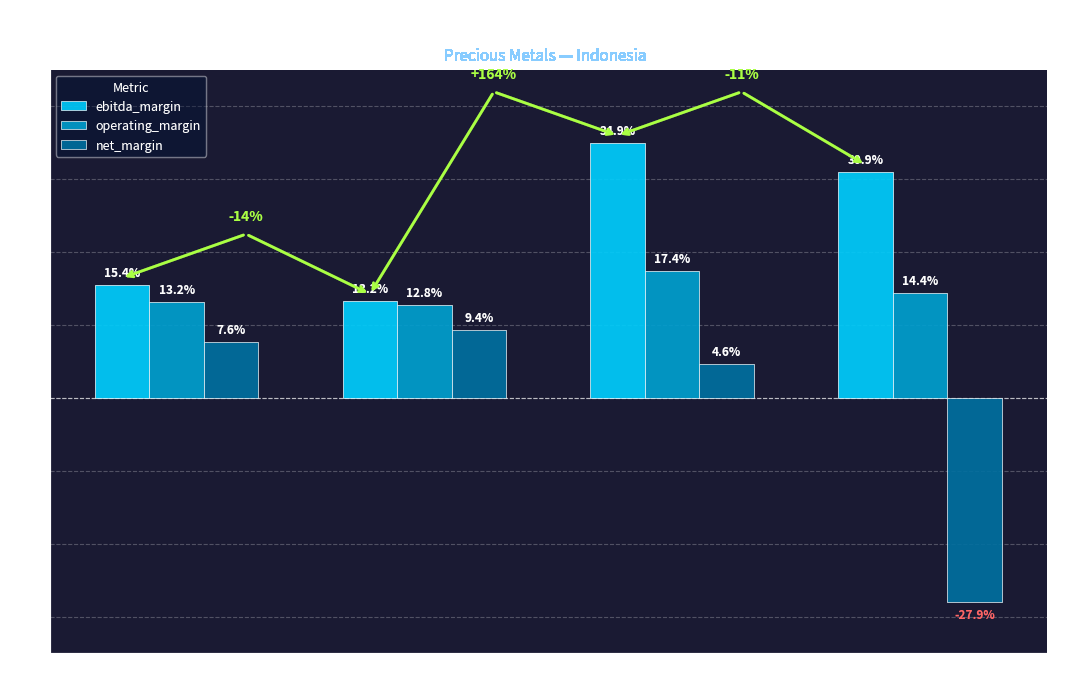

Which category has the highest value in the operating_margin series?

PT Archi Indonesia